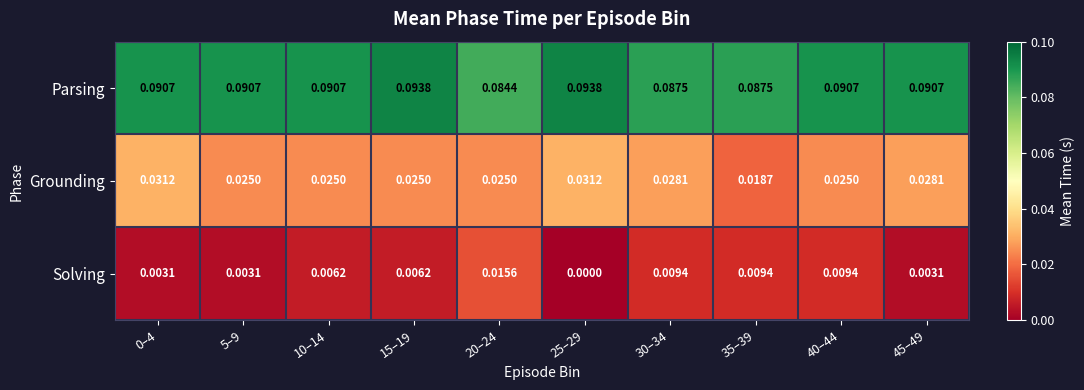

Which series has the largest range (max minus min)?

Solving